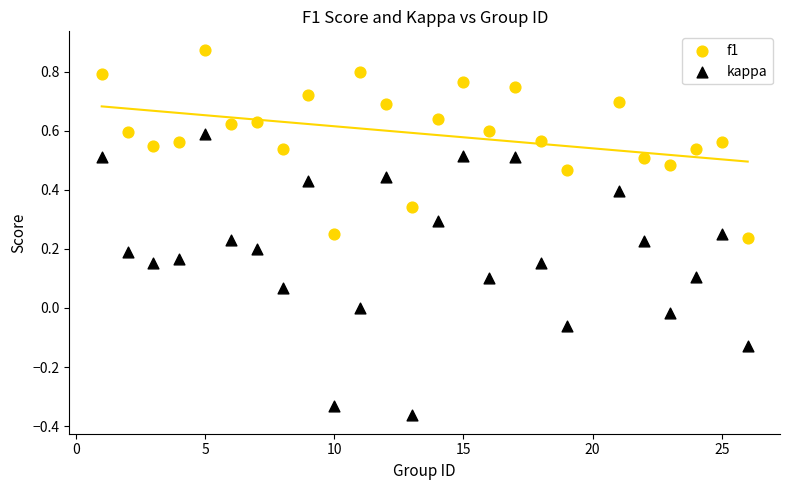

Which series has the widest spread of Y values?

kappa